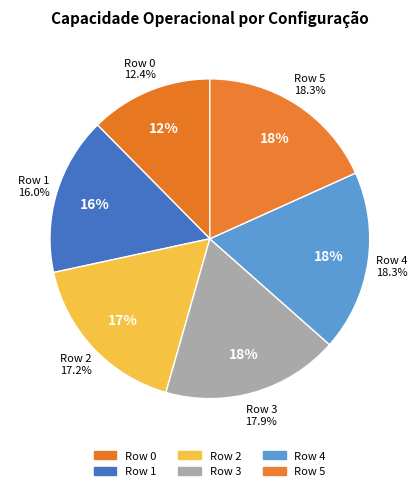

Combined, do Row 5 and Row 4 account for over 50%?

No